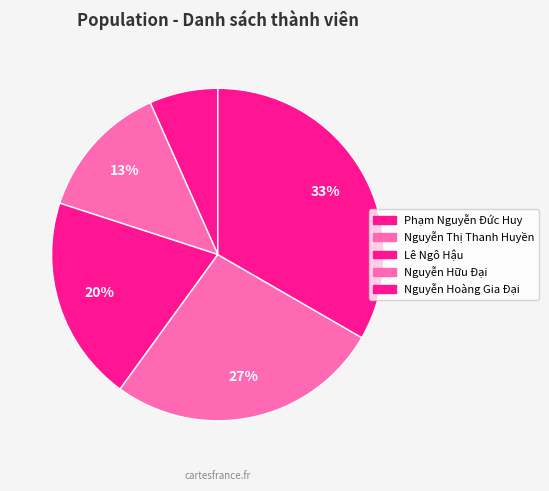

To the nearest percent, what is the difference between the largest and smallest slice percentages?

27%